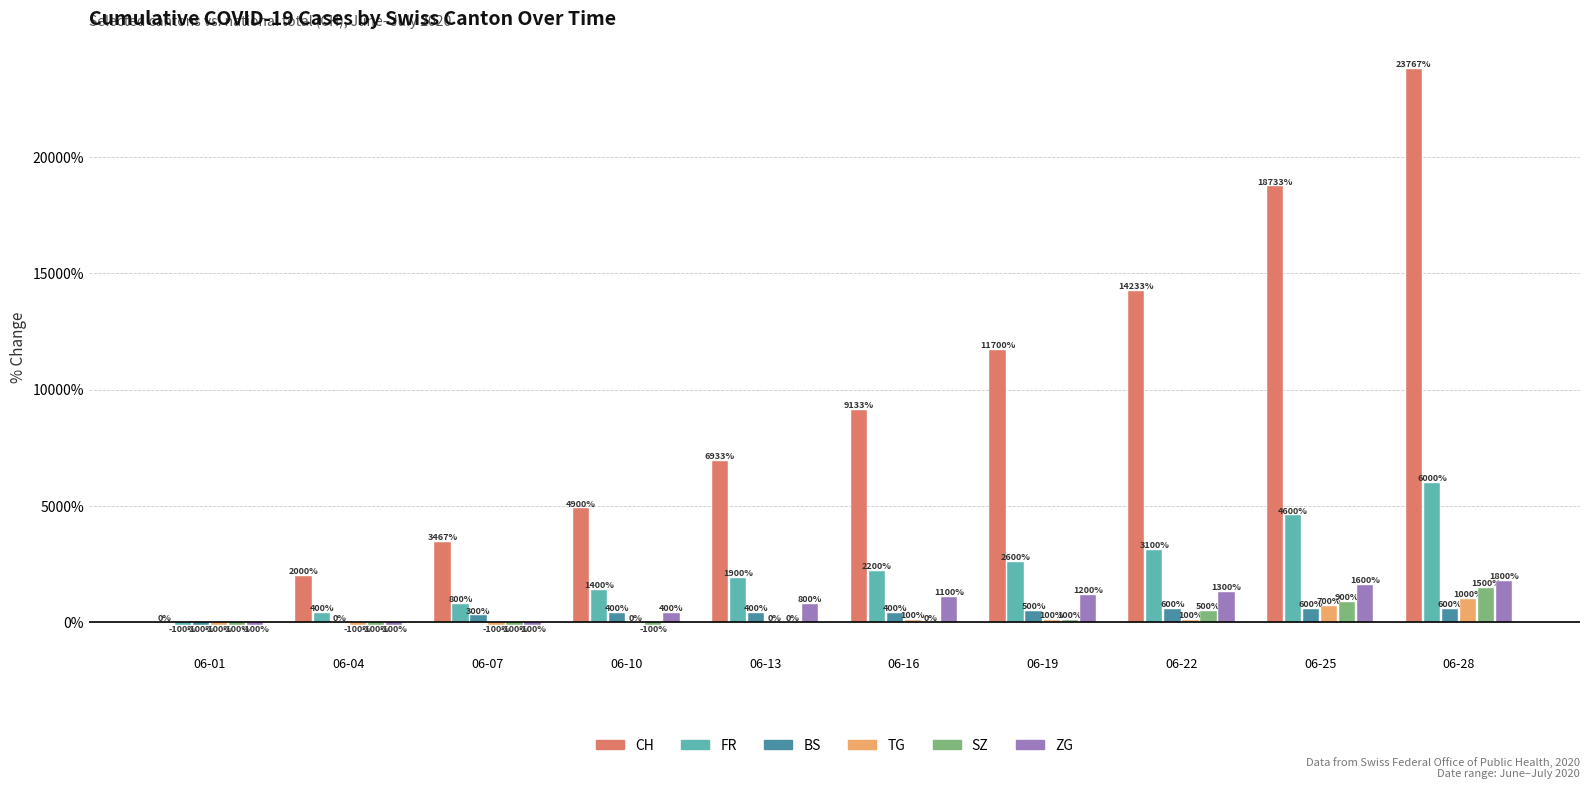

Which series has the largest total across all categories?

CH